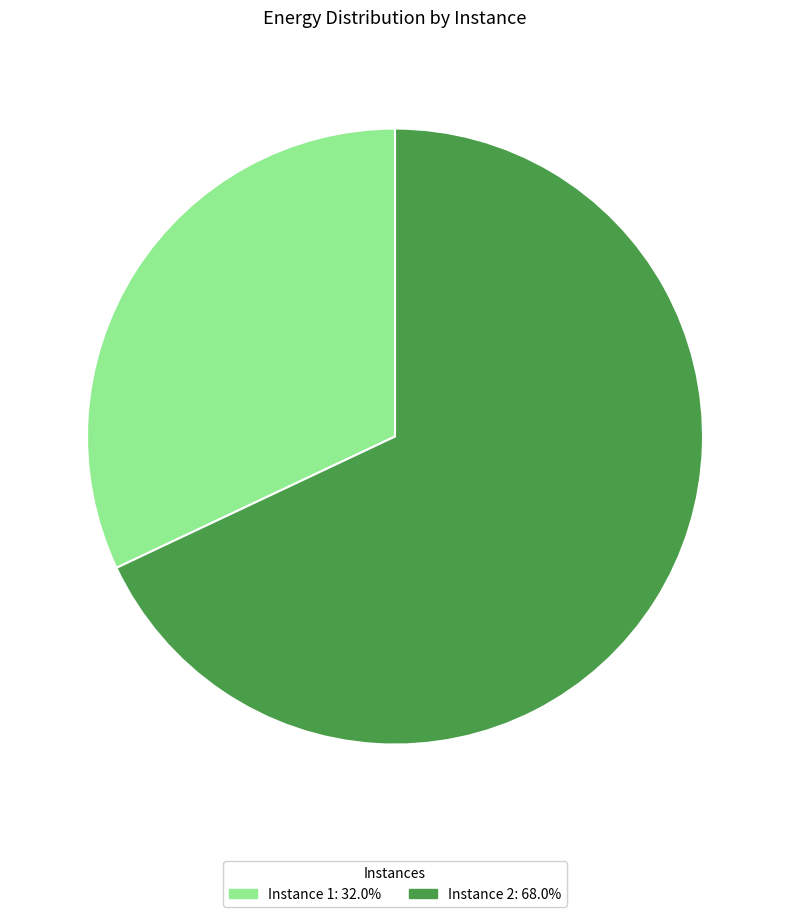

Is there any slice that represents more than half of the pie?

Yes